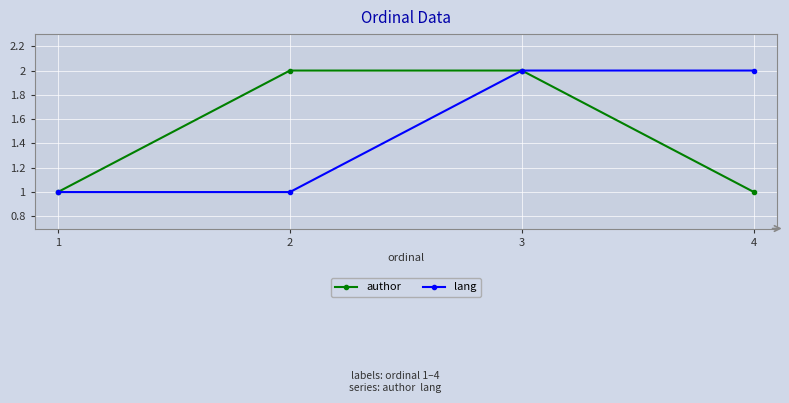

The lang series shows 2 at 3. True or false?

True